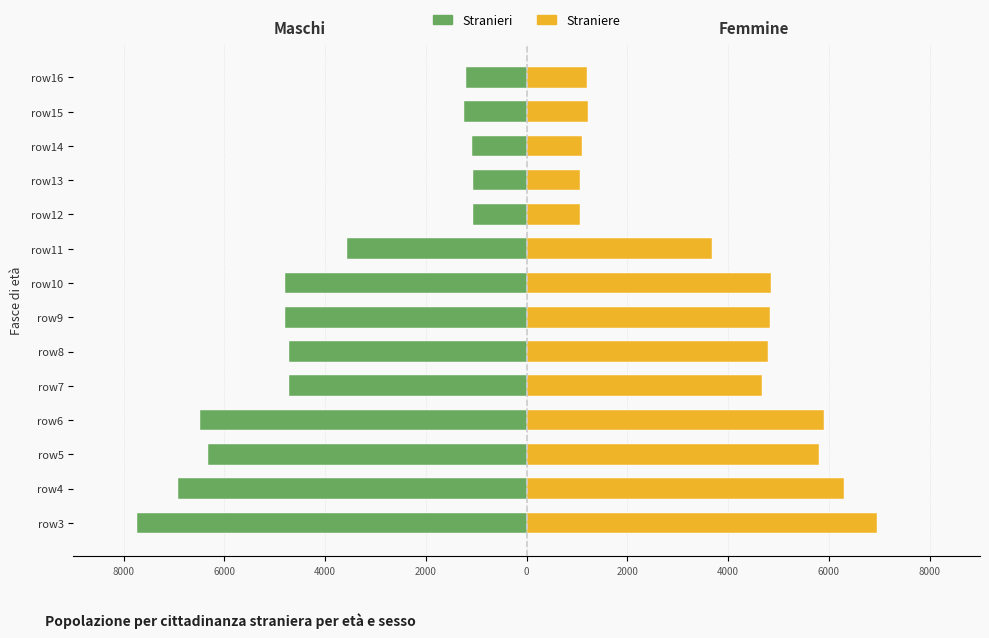

Rank the series by their average value, from highest to lowest.

Straniere, Stranieri